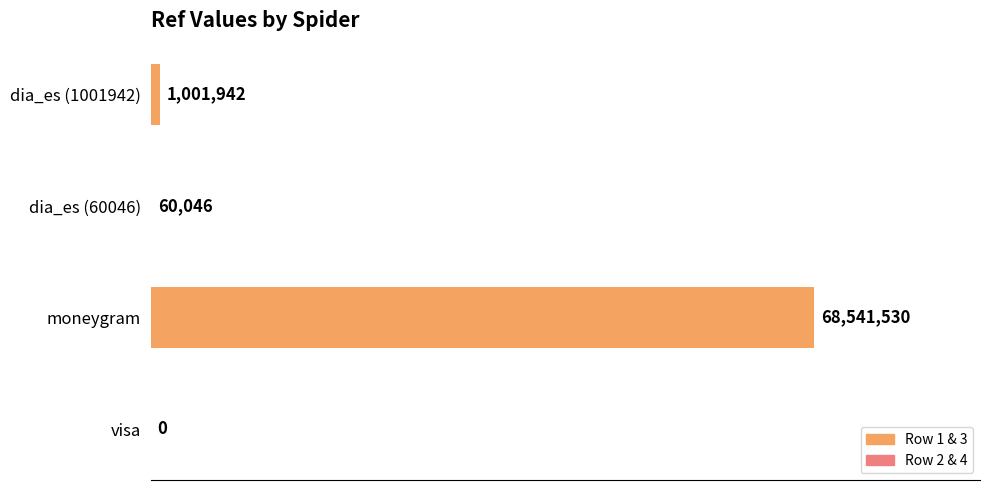

What is the sum of all values?

69603518